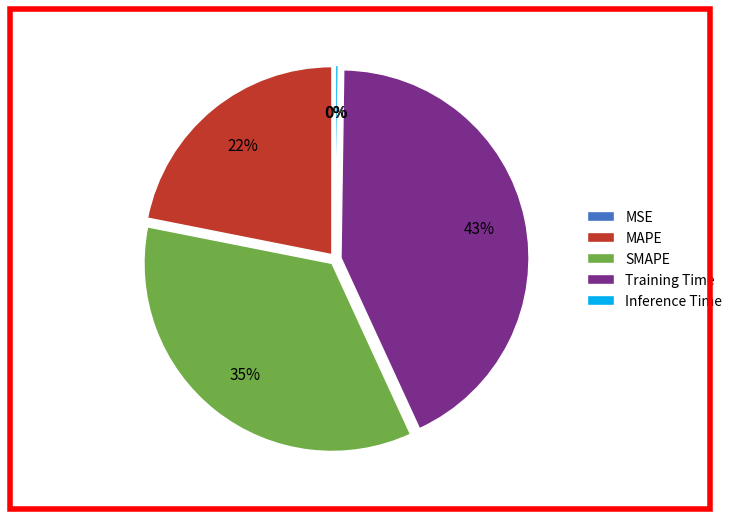

Which slice is the largest?

Training Time